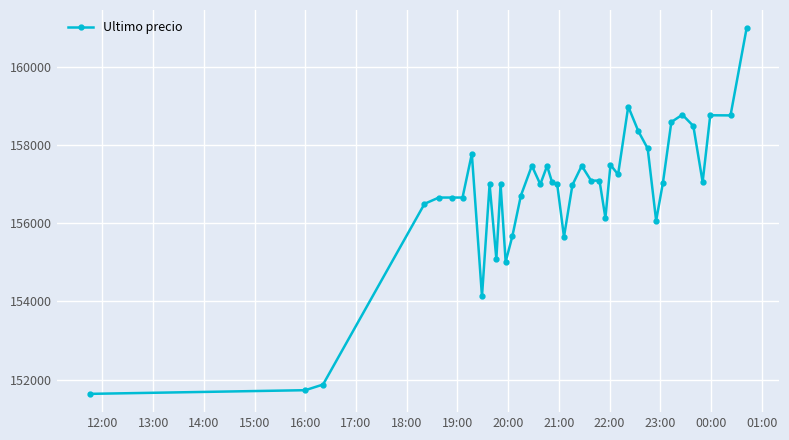

What is the average value?

156780